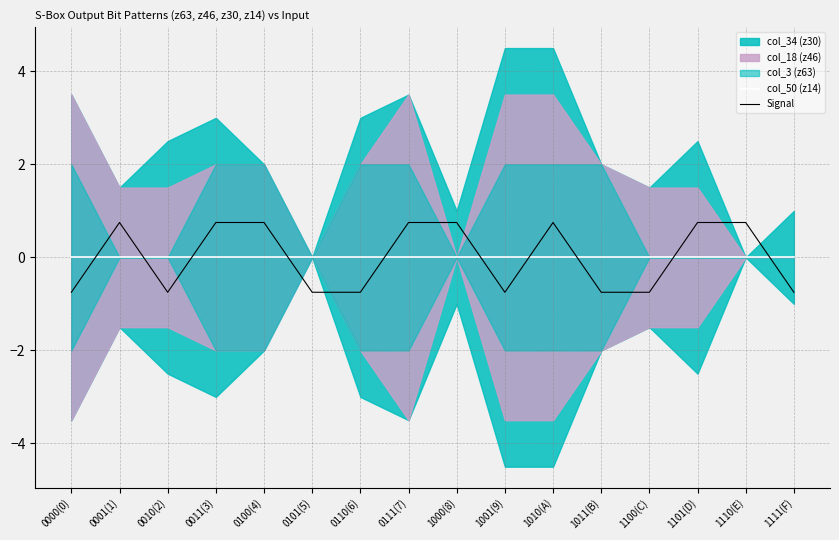

What is the maximum value for Signal?

0.8